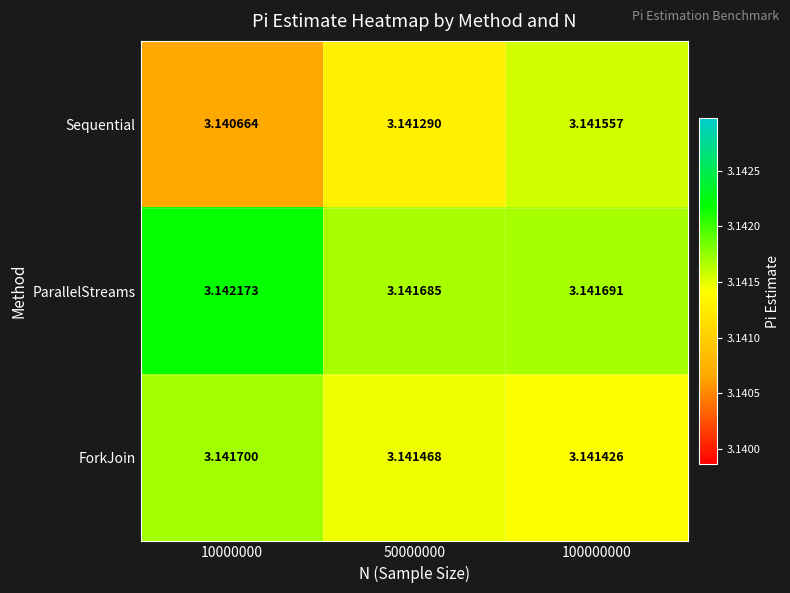

Is the value of ForkJoin at 100000000 greater than the value of Sequential at 100000000?

No